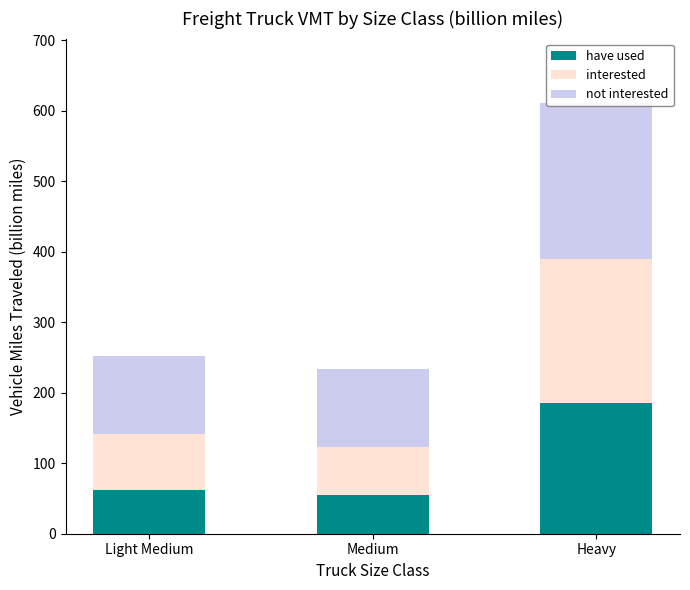

What is the difference between the maximum and minimum values in the not interested series?

111.5